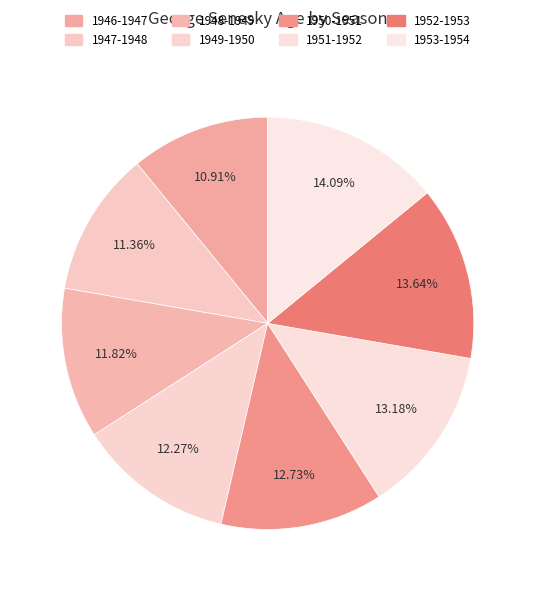

How many segments does this pie chart have?

8